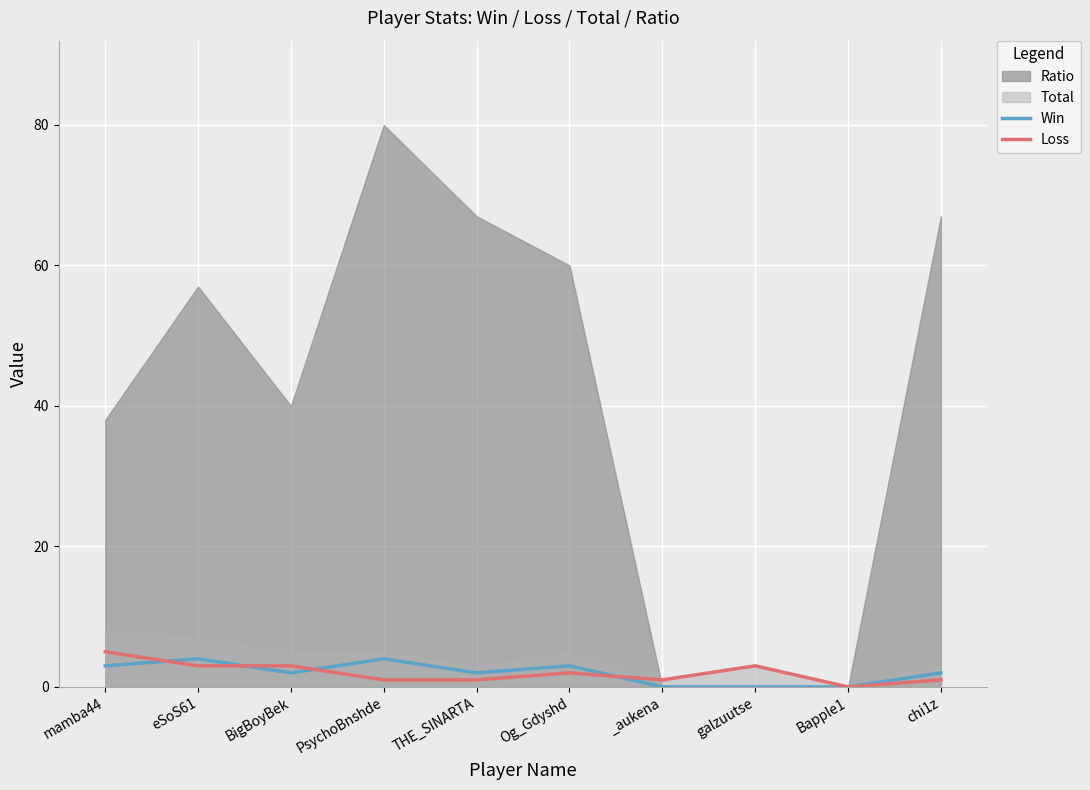

Is it true that Loss equals 5 at mamba44?

True